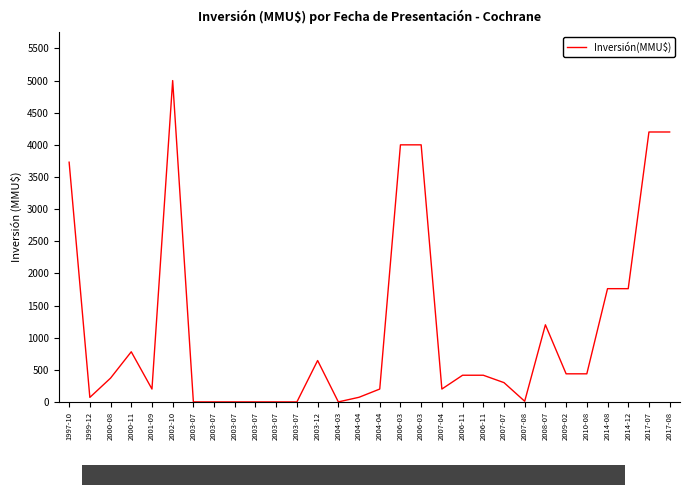

Is this an area chart (filled region under the line)?

No